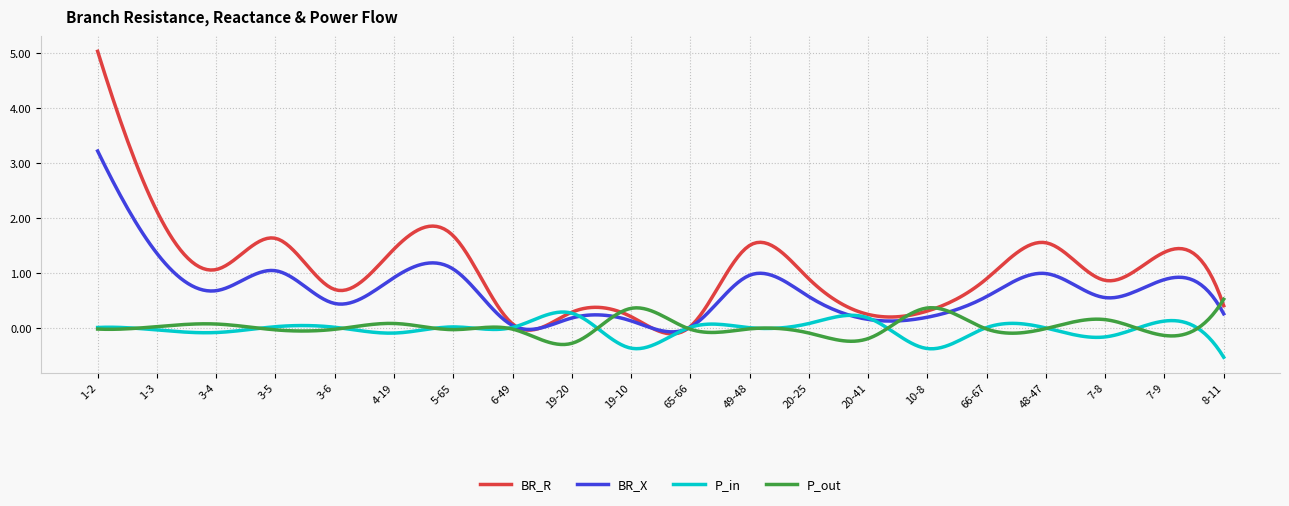

Which series has the largest total across all categories?

BR_R